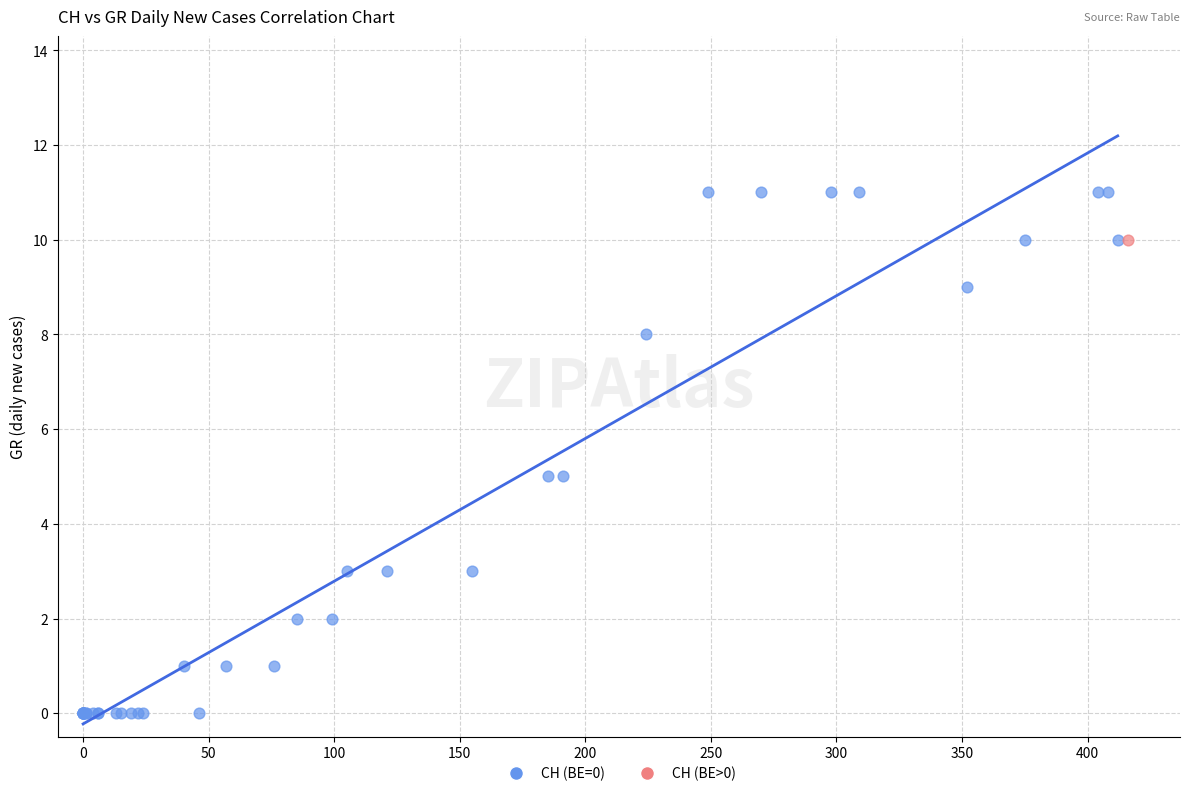

What are all the series names shown in the legend?

CH (BE=0), CH (BE>0)